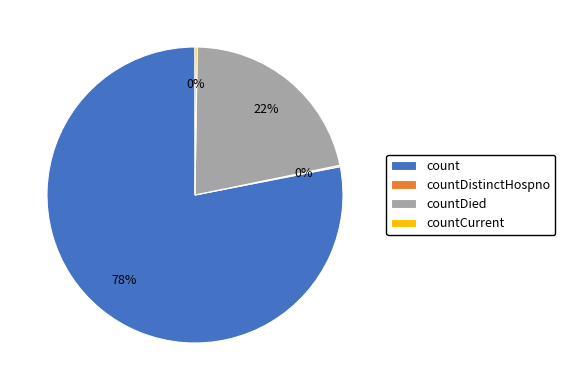

Is there any slice that represents more than half of the pie?

Yes